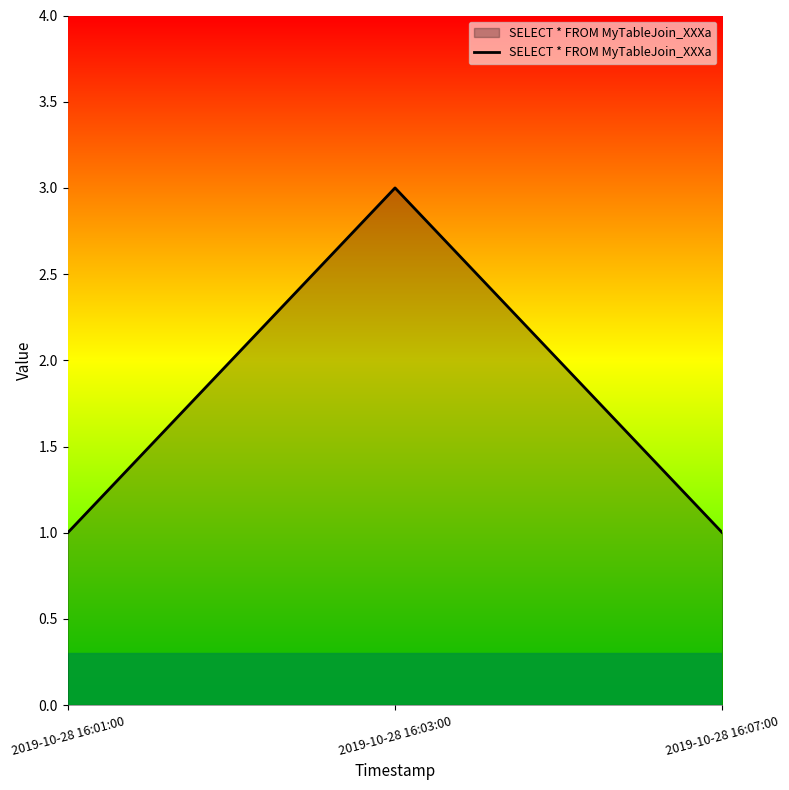

What is the average value?

2